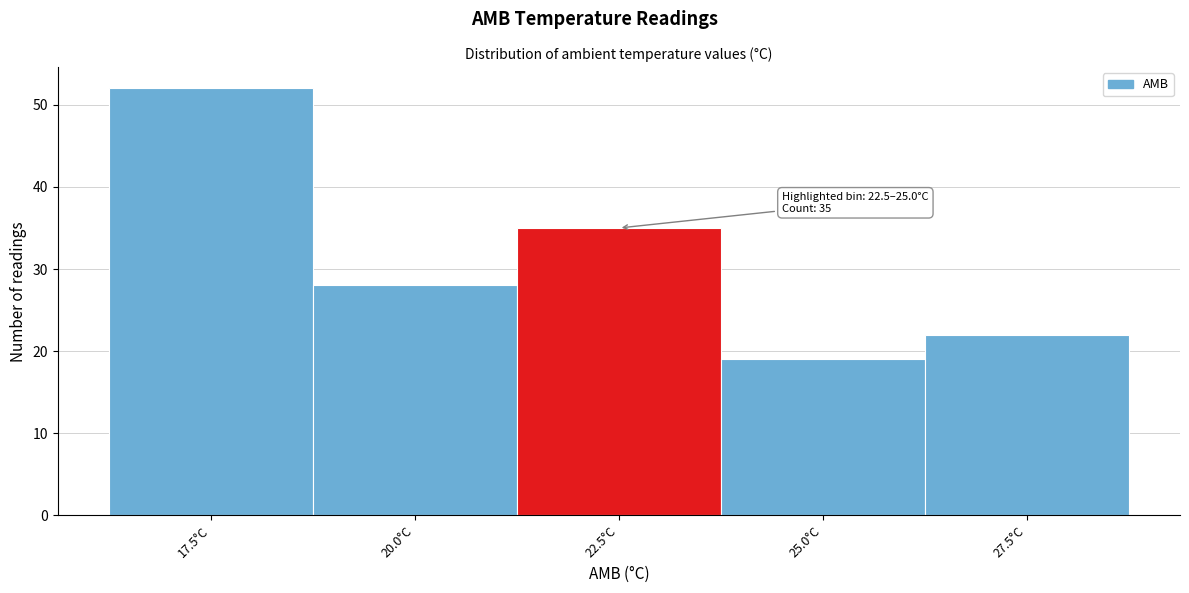

Reading left to right, list all the values displayed in this chart.

52	28	35	19	22